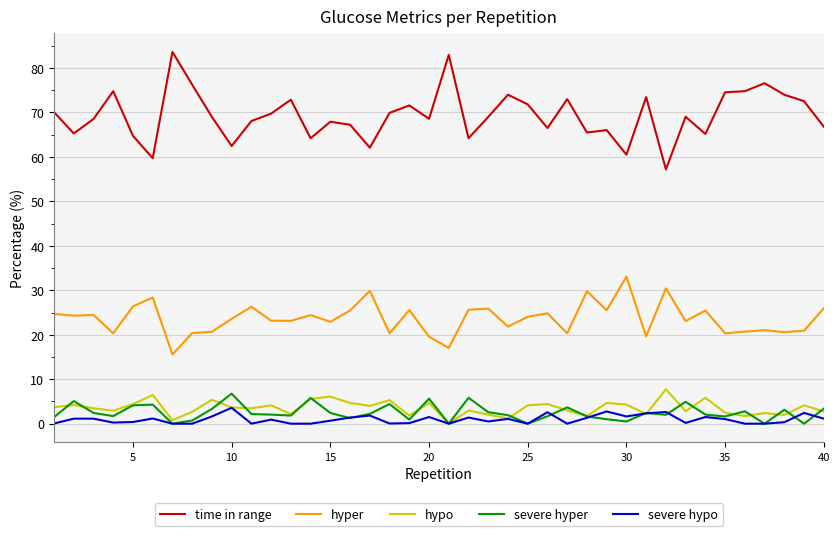

True or false: time in range and hypo intersect in this chart.

False